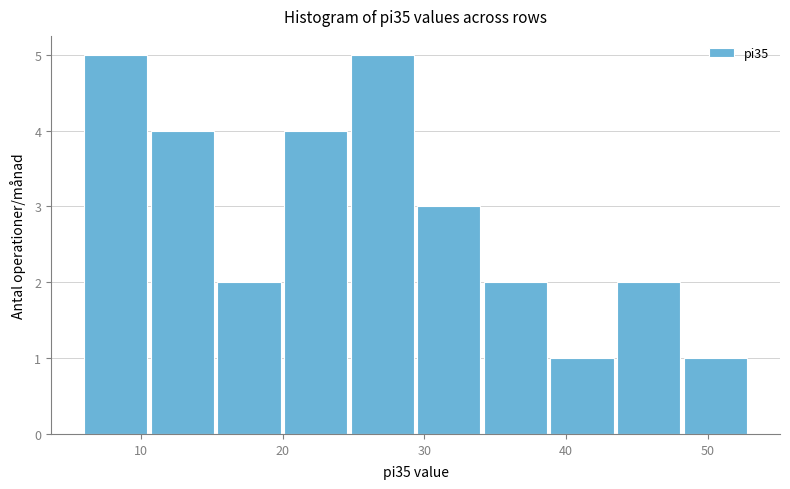

Reading left to right, list every bar in this chart as the range it spans on the x-axis followed by its height. Neither the bar edges nor the heights are printed on the chart, so give them approximately, as read against the axes.

6.0 to 10.7: 5
10.7 to 15.4: 4
15.4 to 20.1: 2
20.1 to 24.8: 4
24.8 to 29.5: 5
29.5 to 34.2: 3
34.2 to 38.9: 2
38.9 to 43.6: 1
43.6 to 48.3: 2
48.3 to 53.0: 1